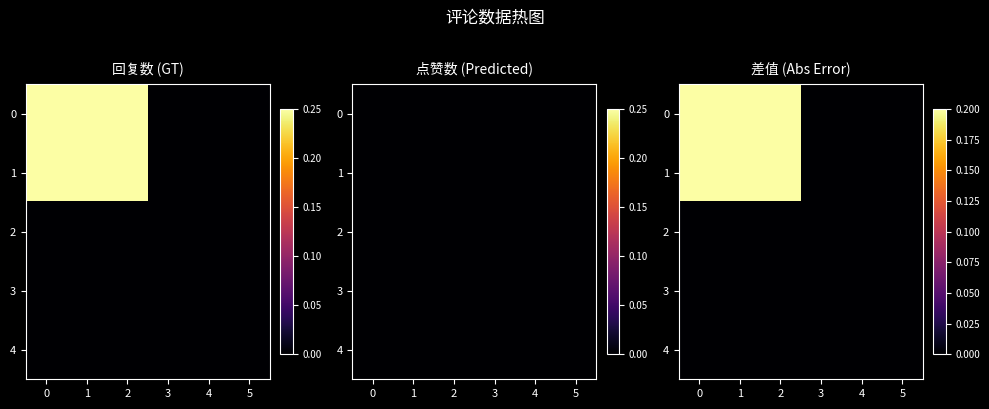

What is the difference between the second highest and second lowest values in the 1 series?

0.2